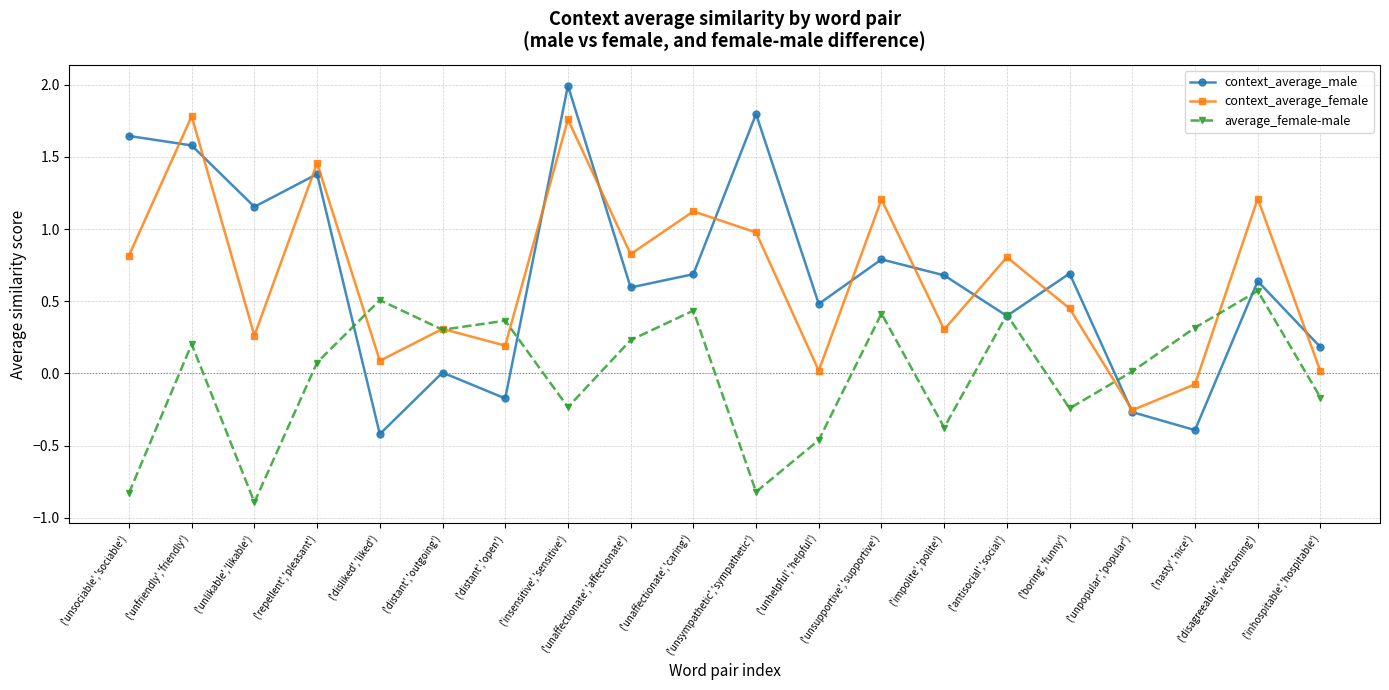

What is the difference between the second highest and minimum values in the average_female-male series?

1.4